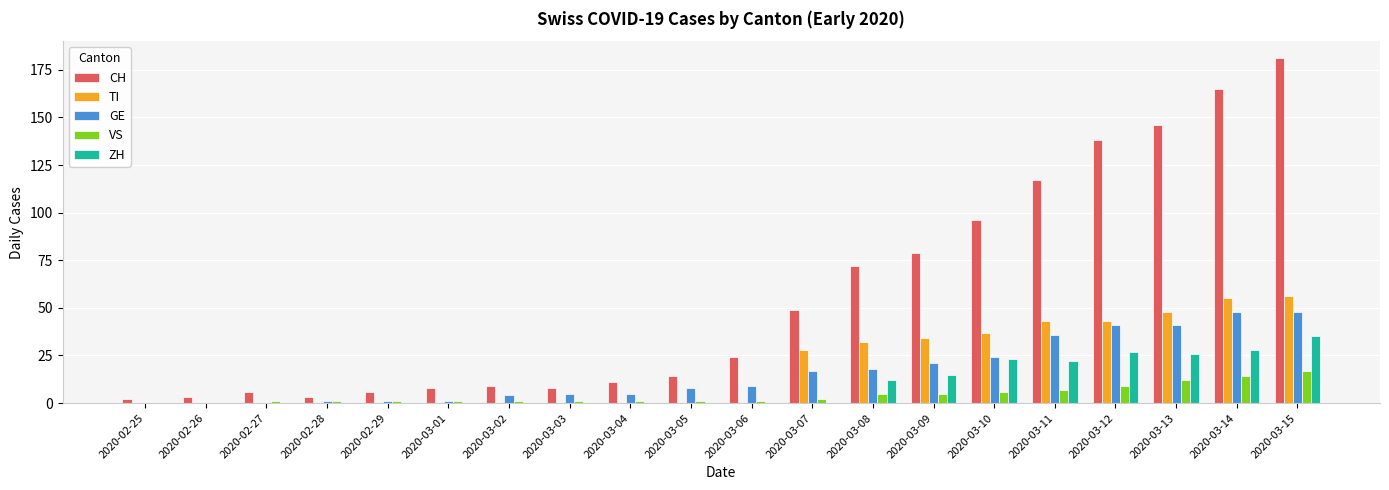

How many categories are shown in the chart?

20